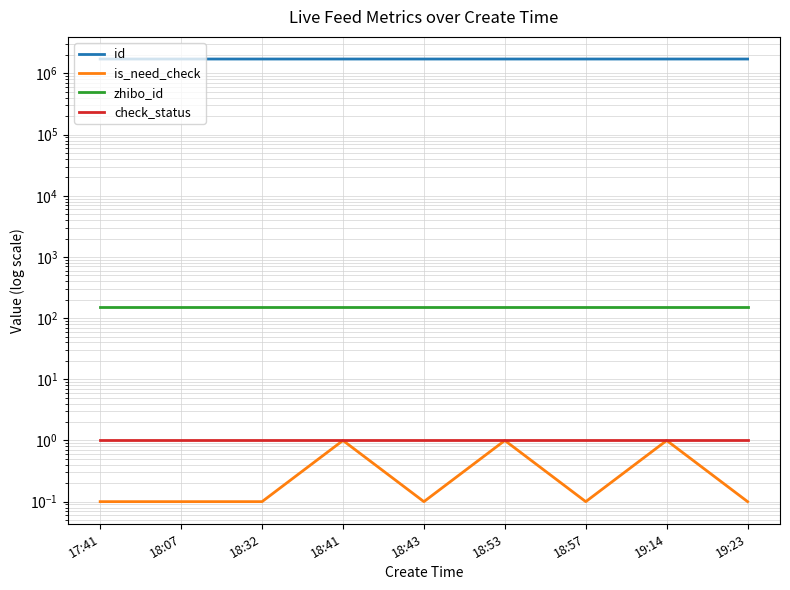

How many series are shown in this chart?

4